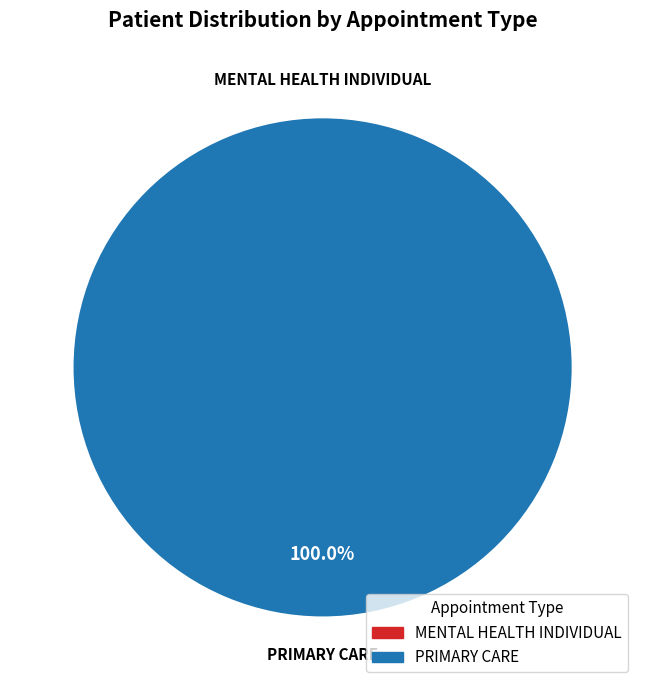

Which category accounts for the majority?

PRIMARY CARE